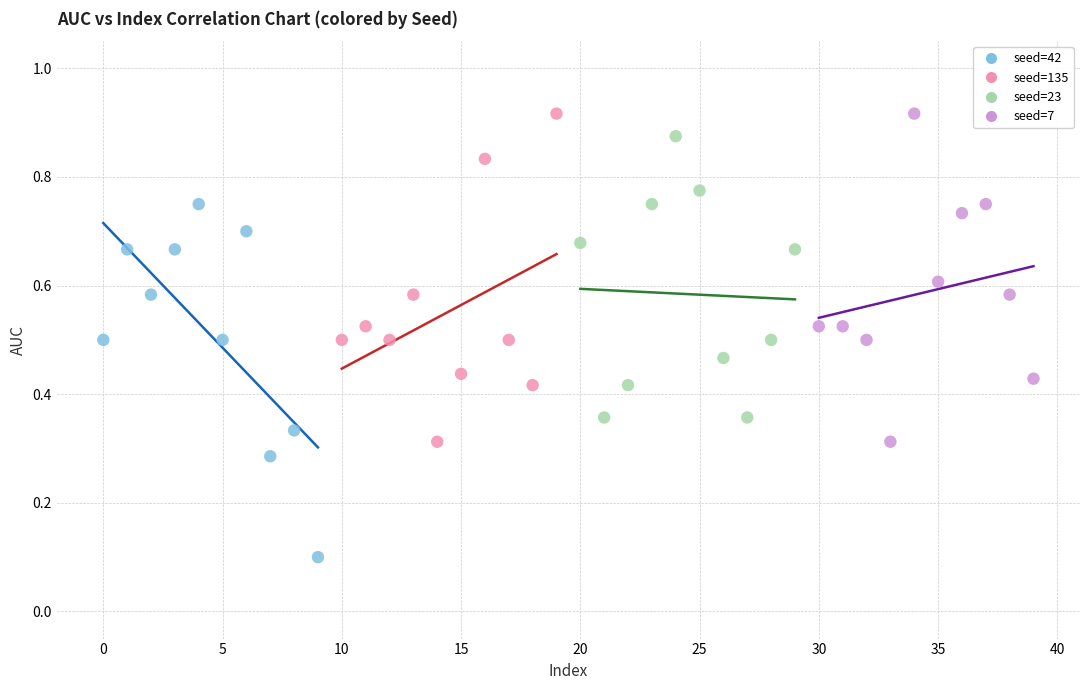

What are all the series names shown in the legend?

seed=42, seed=135, seed=23, seed=7